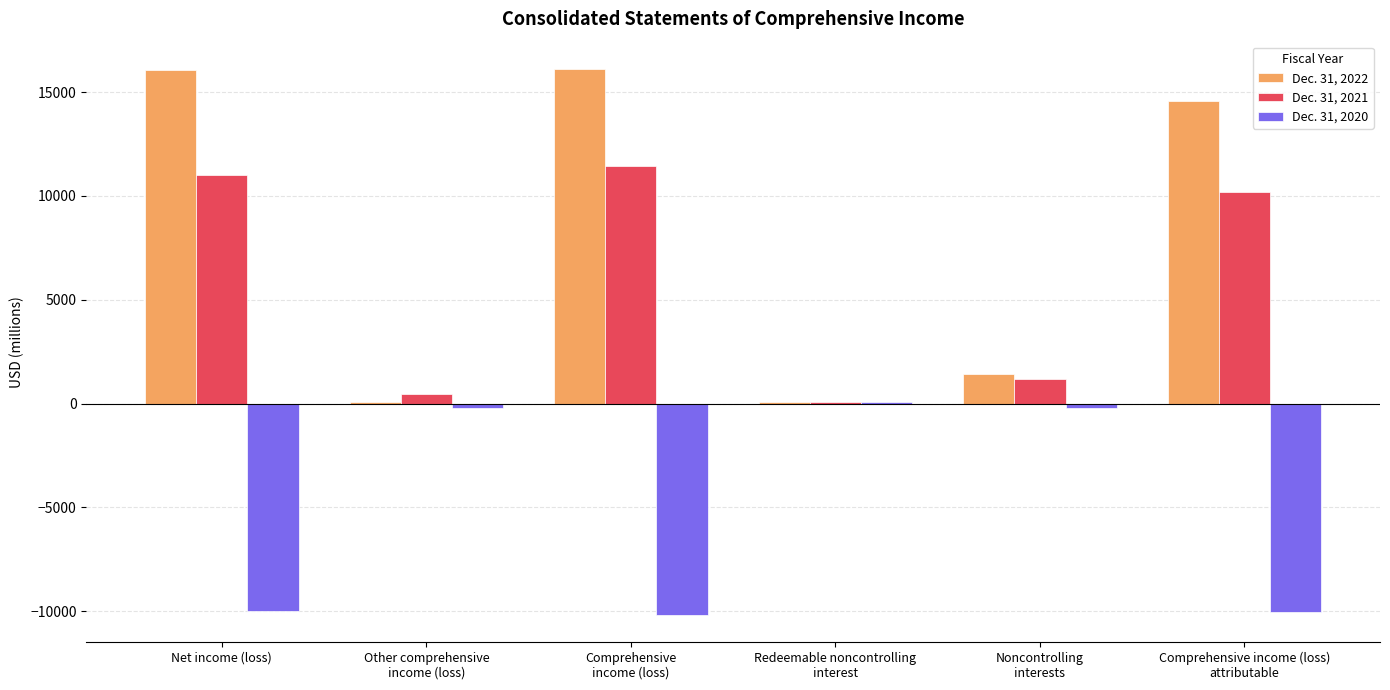

What is the total value across all series at Net income (loss)?

17074